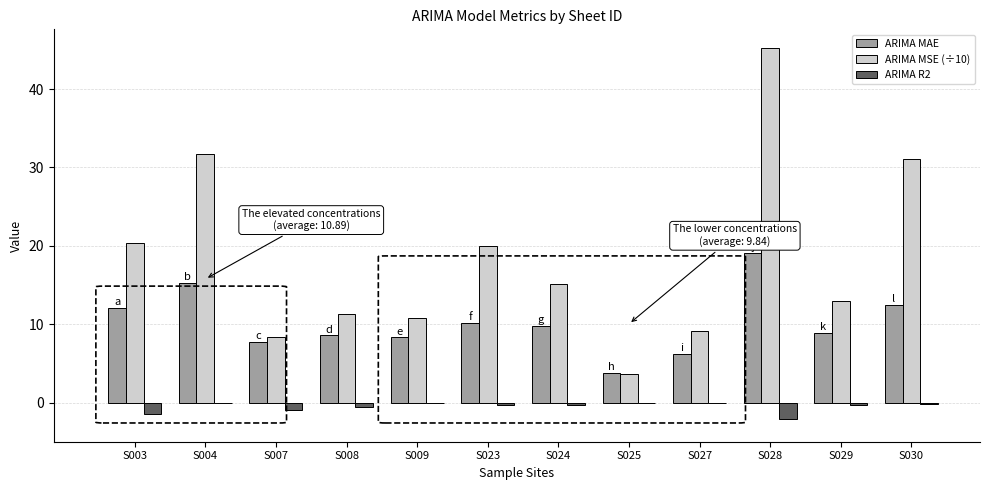

What is the greatest value displayed?

45.2